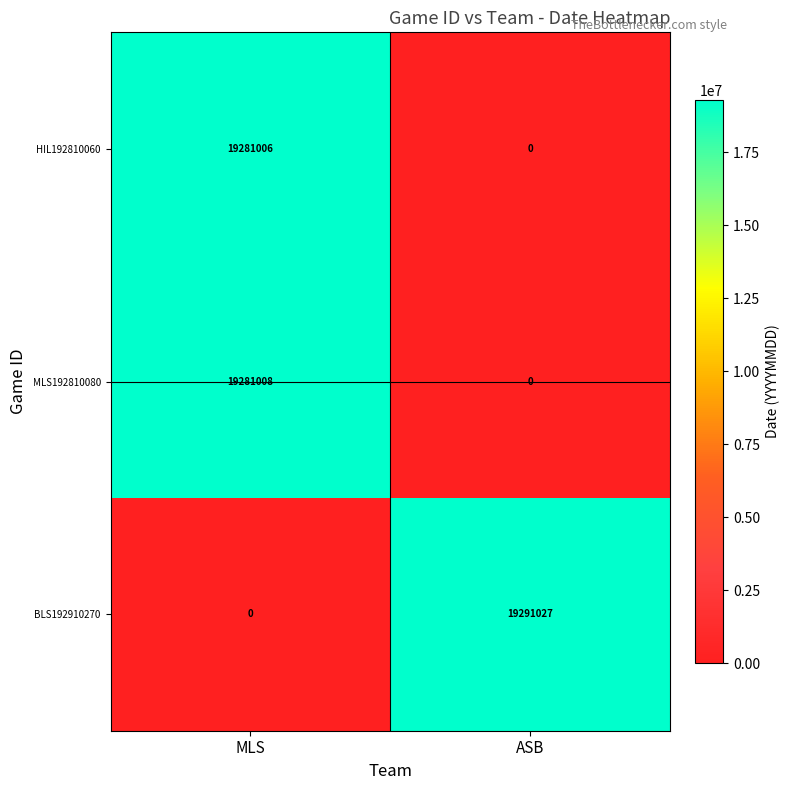

Rank the series by their maximum value, from highest to lowest.

BLS192910270, MLS192810080, HIL192810060